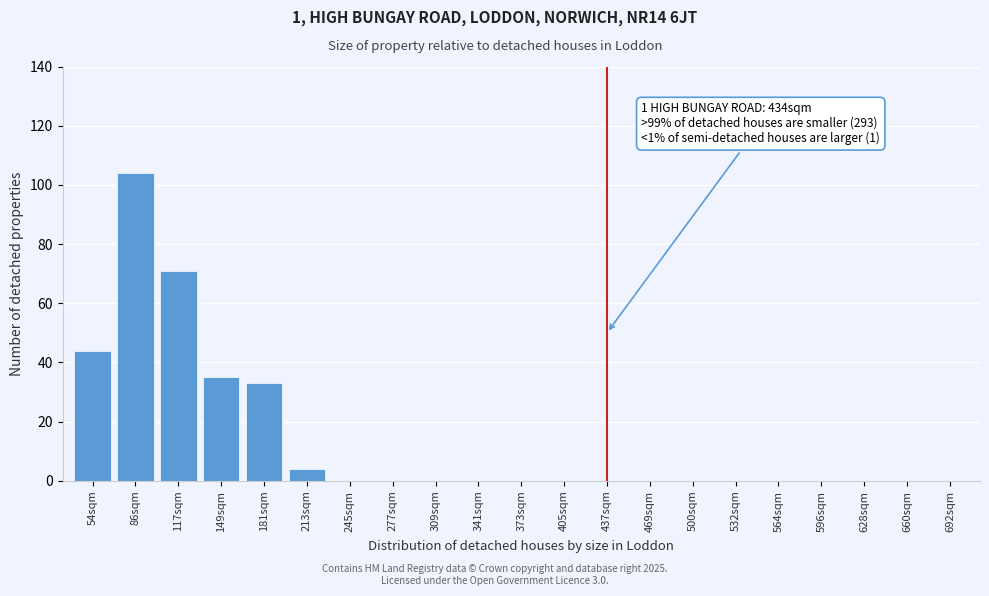

Reading left to right, transcribe all the data shown in this chart.

54sqm=44	86sqm=104	117sqm=71	149sqm=35	181sqm=33	213sqm=4	245sqm=0	277sqm=0	309sqm=0	341sqm=0	373sqm=0	405sqm=0	437sqm=0	469sqm=0	500sqm=0	532sqm=0	564sqm=0	596sqm=0	628sqm=0	660sqm=0	692sqm=0